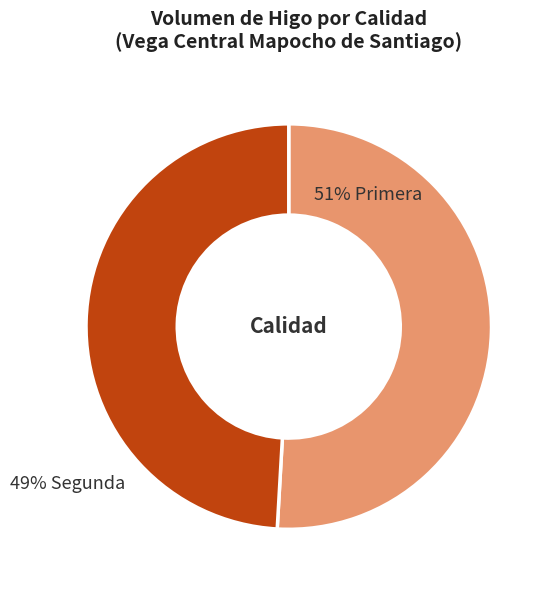

Is it true that 3 is 6% of the pie?

True